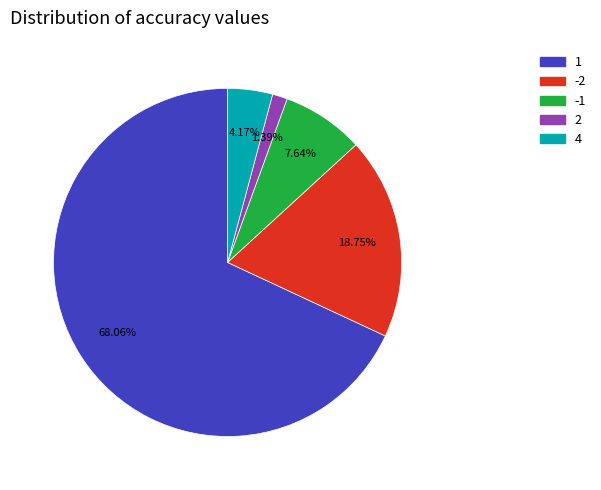

Is there any slice that represents more than half of the pie?

Yes